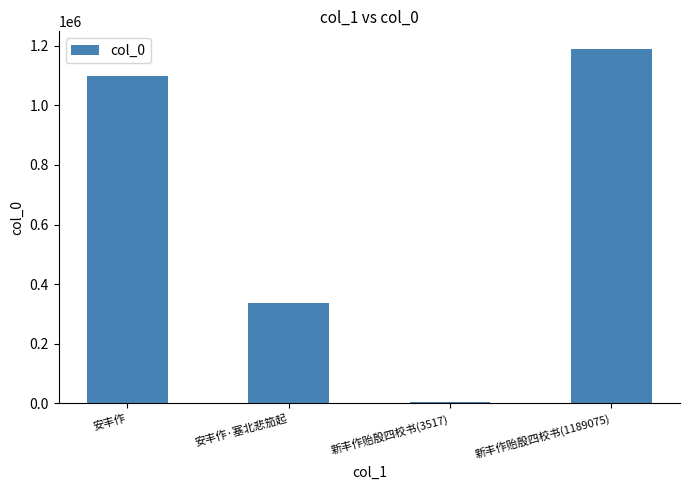

Which has a higher value, 新丰作贻殷四校书(1189075) or 新丰作贻殷四校书(3517)?

新丰作贻殷四校书(1189075)